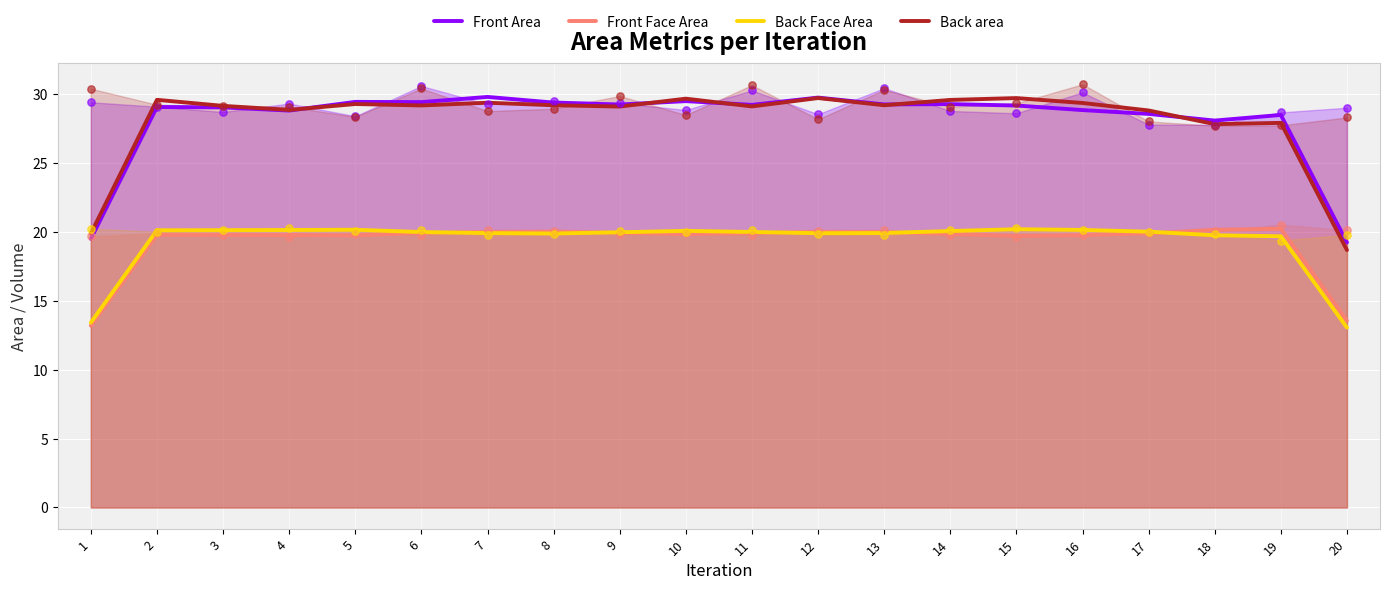

Which series has the largest total across all categories?

Back area